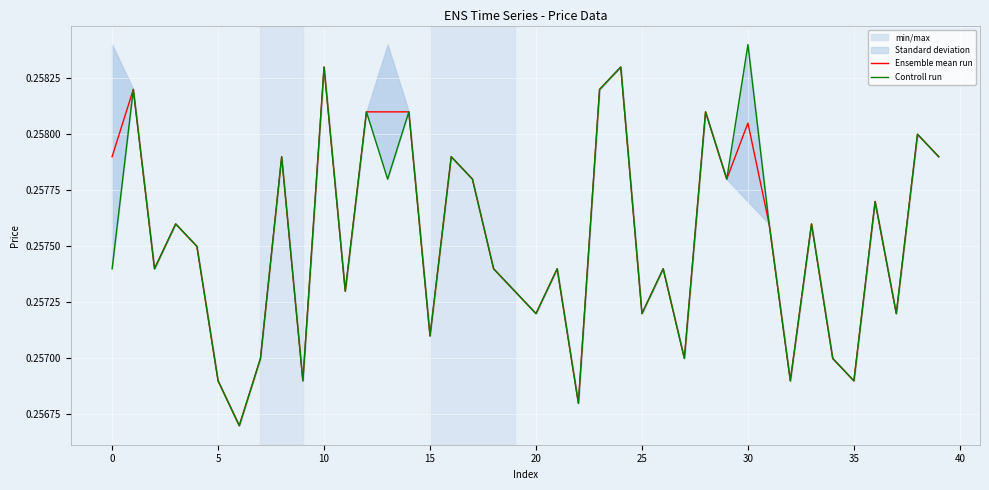

Is it true that Ensemble mean run equals 0.4 at 0?

False